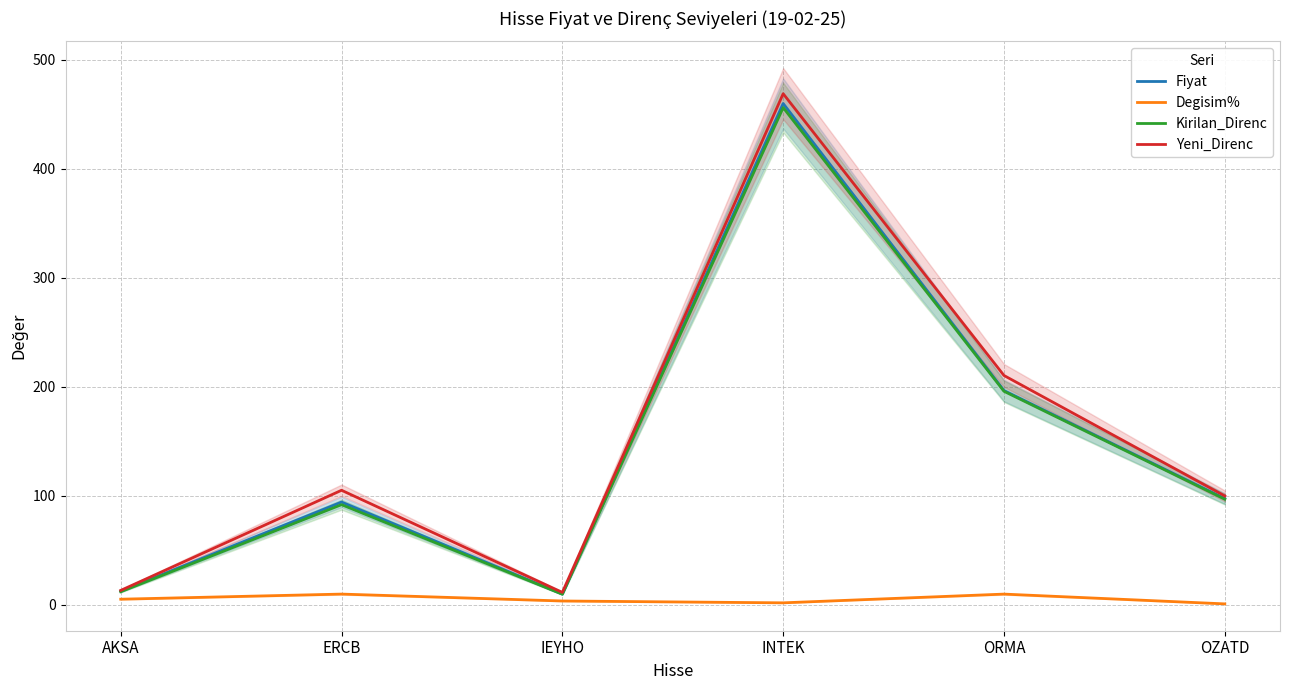

What is the sum of all Yeni_Direnc values?

909.5